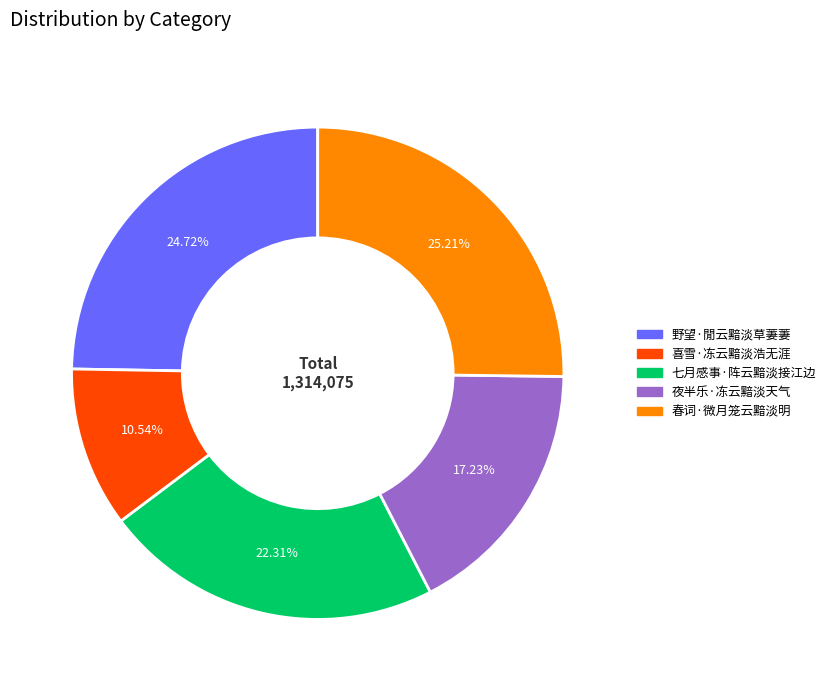

Which category has the smallest portion of the pie?

喜雪·冻云黯淡浩无涯